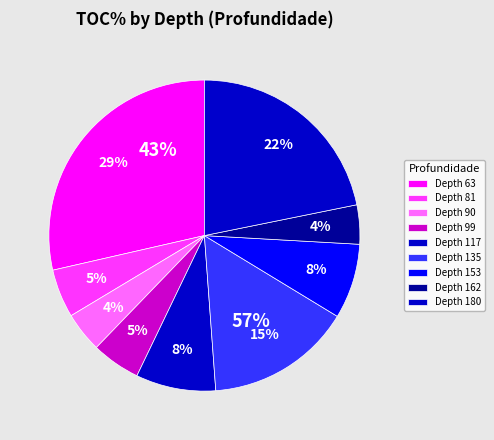

Which category has the biggest portion of the pie?

63